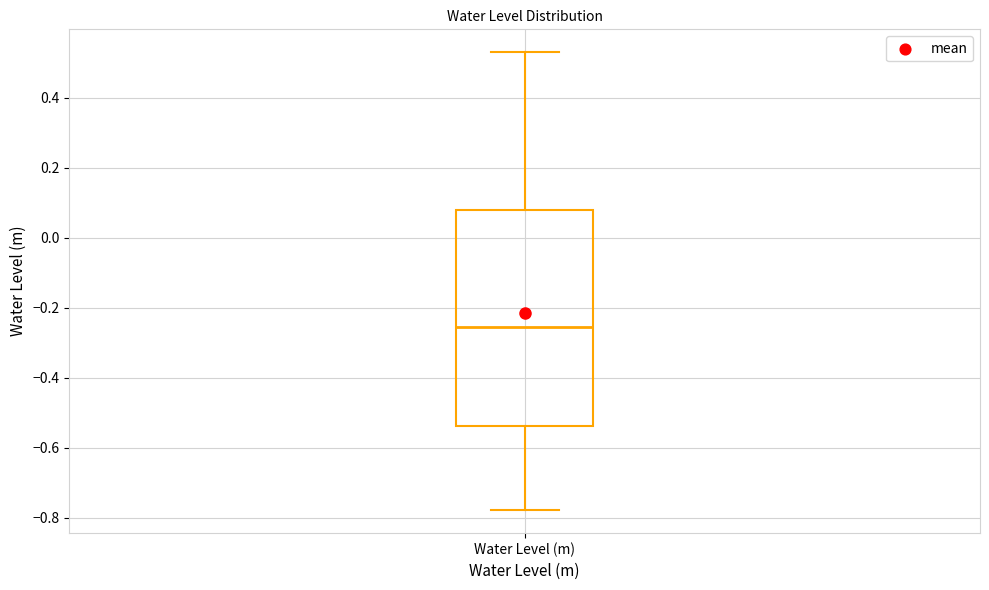

Where does the lower whisker of the box for Water Level (m) end on the y-axis? The values are not printed on the chart, so give them approximately, as read against the axis.

-0.78